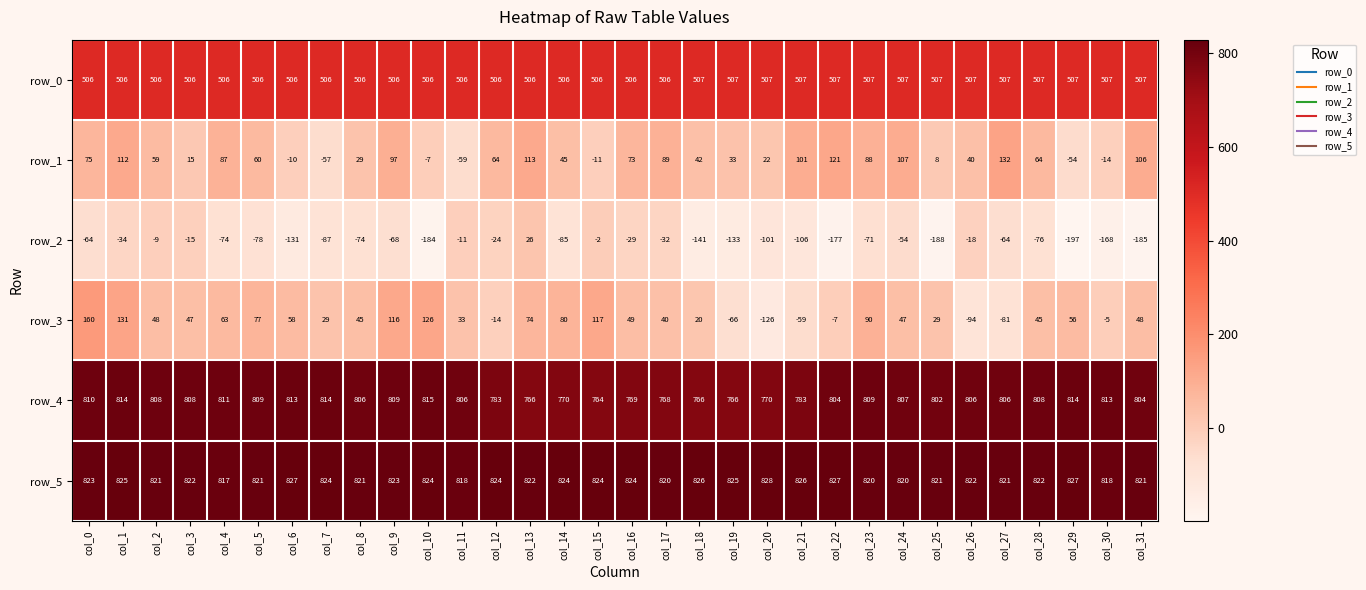

Which series has the largest total across all categories?

row_5